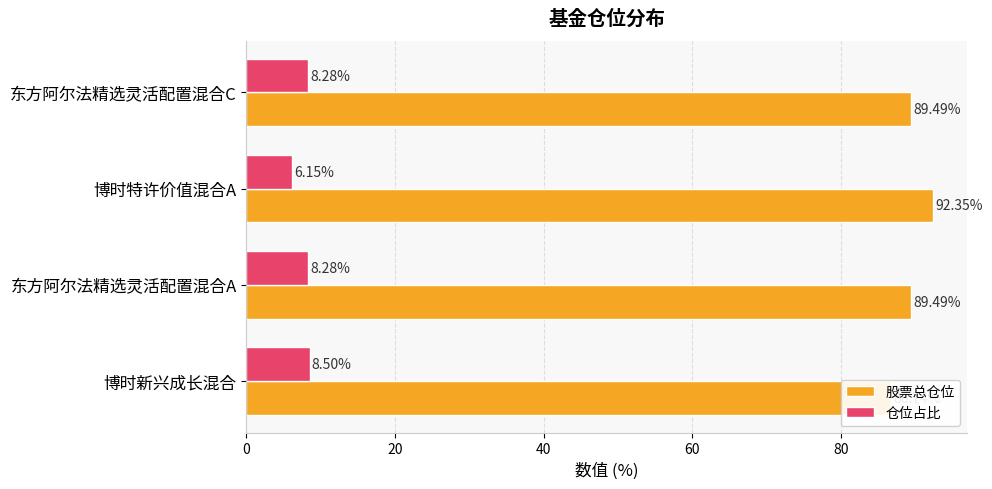

How many data points does each series have?

4